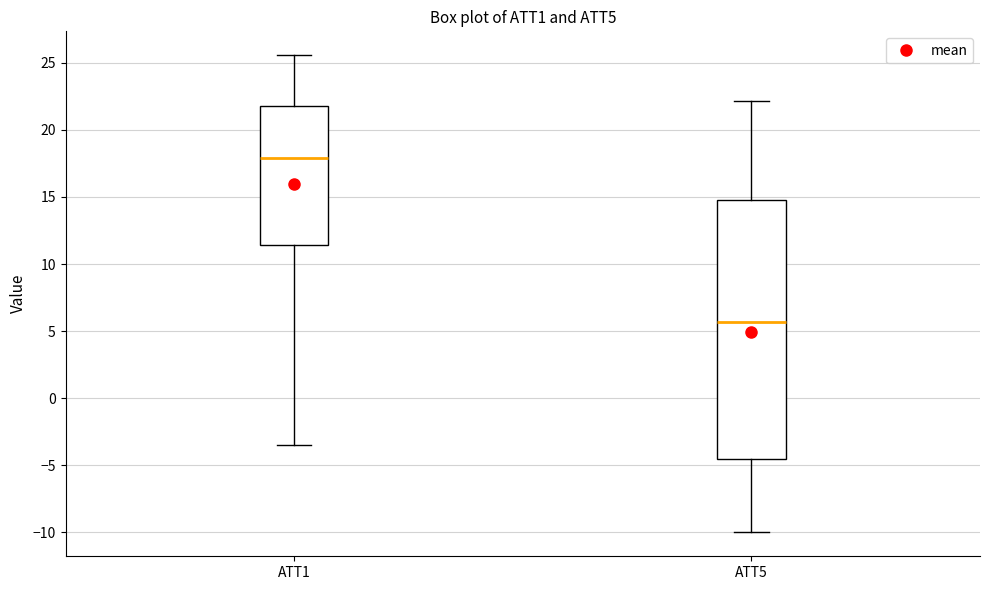

Reading left to right, transcribe this box plot: for each box, give where its median line is, the range the box spans, and where its two whiskers end, as read against the y-axis. The values are not printed on the chart, so give them approximately, as read against the axis.

ATT1: median 18.0, box 11.5 to 22.0, whiskers -3.5 to 25.5
ATT5: median 5.5, box -4.5 to 15.0, whiskers -10.0 to 22.0